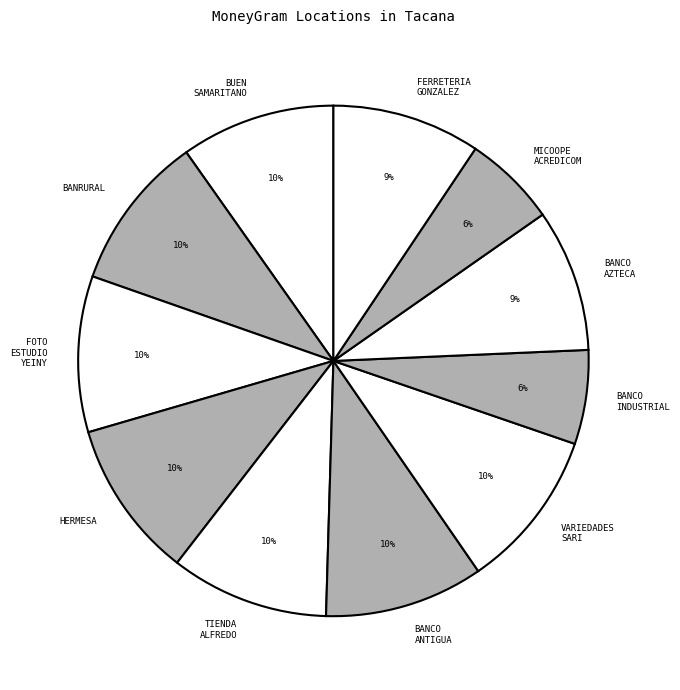

To the nearest percent, what is the combined percentage of VARIEDADES SARI and MICOOPE ACREDICOM?

16%